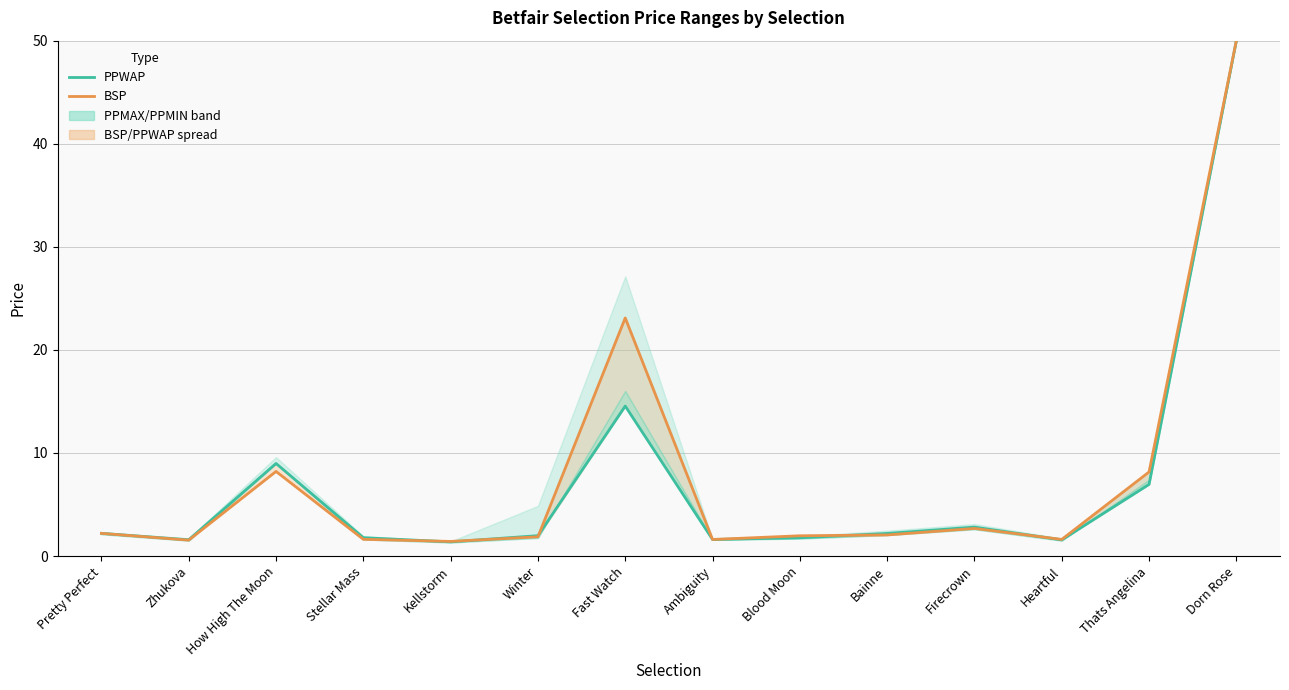

Reading left to right, extract all data points from this chart.

PPWAP: 2.2	1.6	9.0	1.8	1.4	2.0	14.6	1.6	1.8	2.2	2.8	1.6	7.0	50.0
BSP: 2.2	1.5	8.2	1.6	1.4	1.9	23.1	1.6	2.0	2.0	2.7	1.6	8.2	50.0